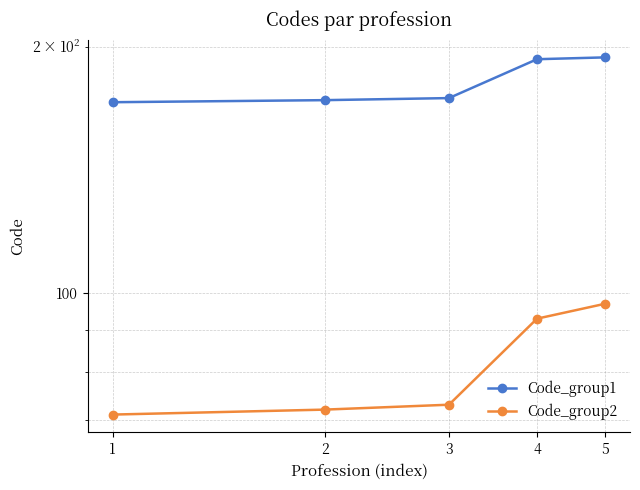

Where does the Code_group1 series first go above 173?

4